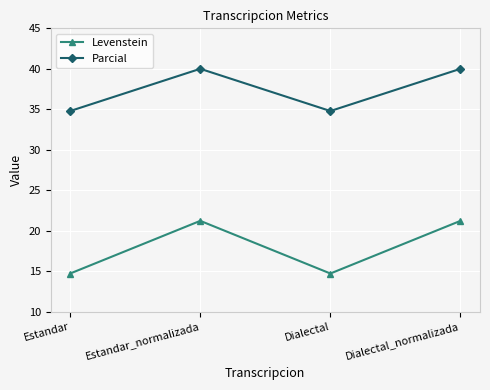

True or false: Parcial has a value of 55.2 at Estandar_normalizada.

False